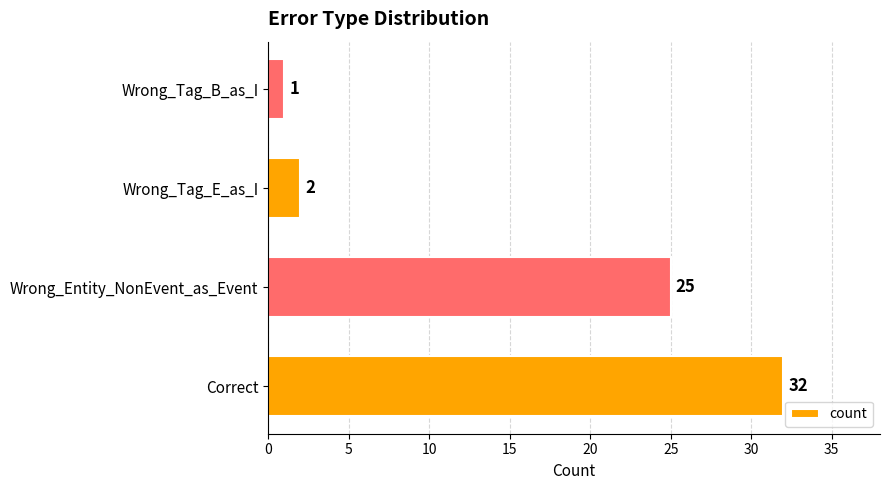

How many bars are there in total?

4